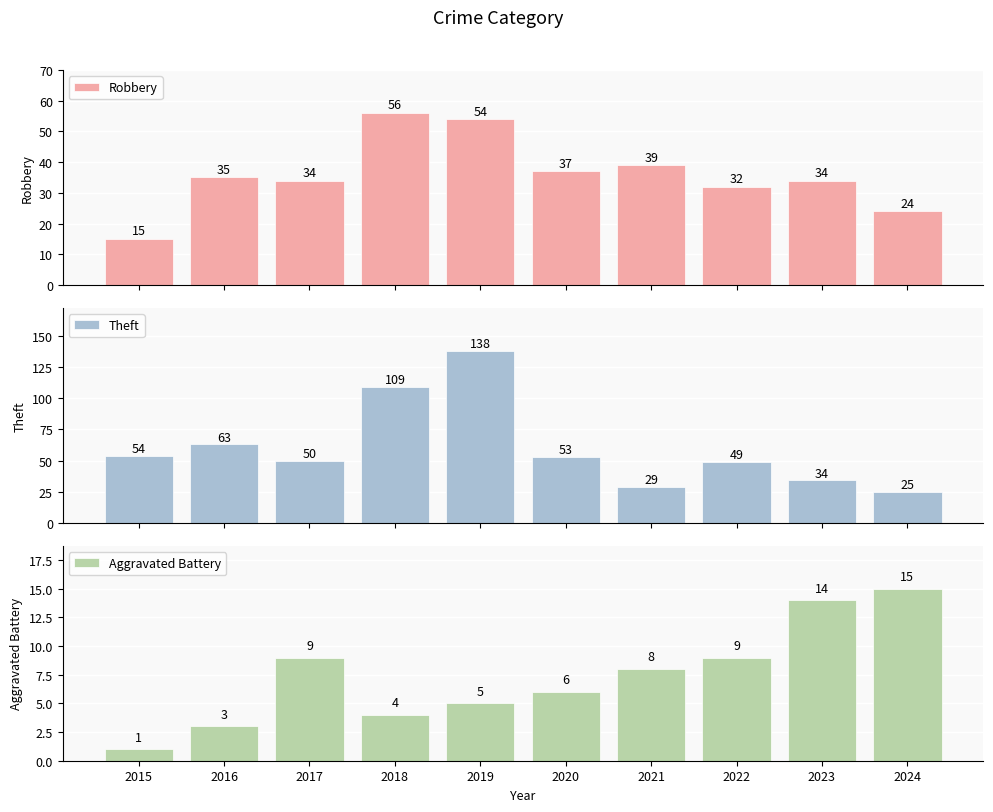

Which category has the lowest value across all series?

2015